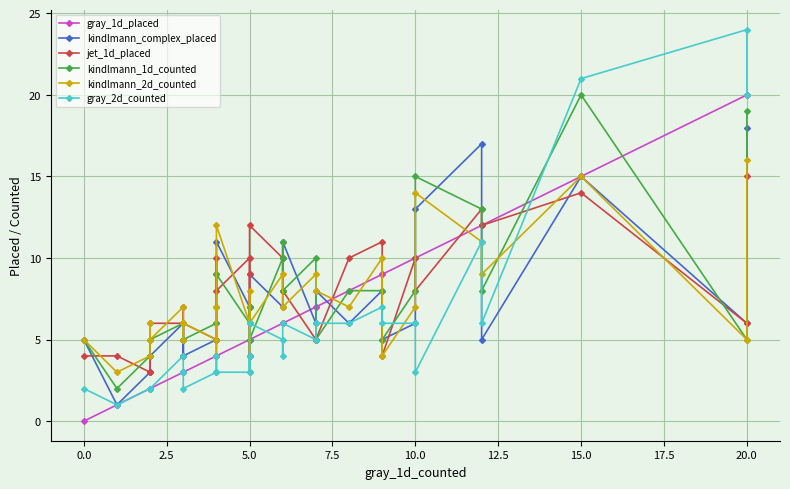

What is the highest value of the jet_1d_placed series?

15